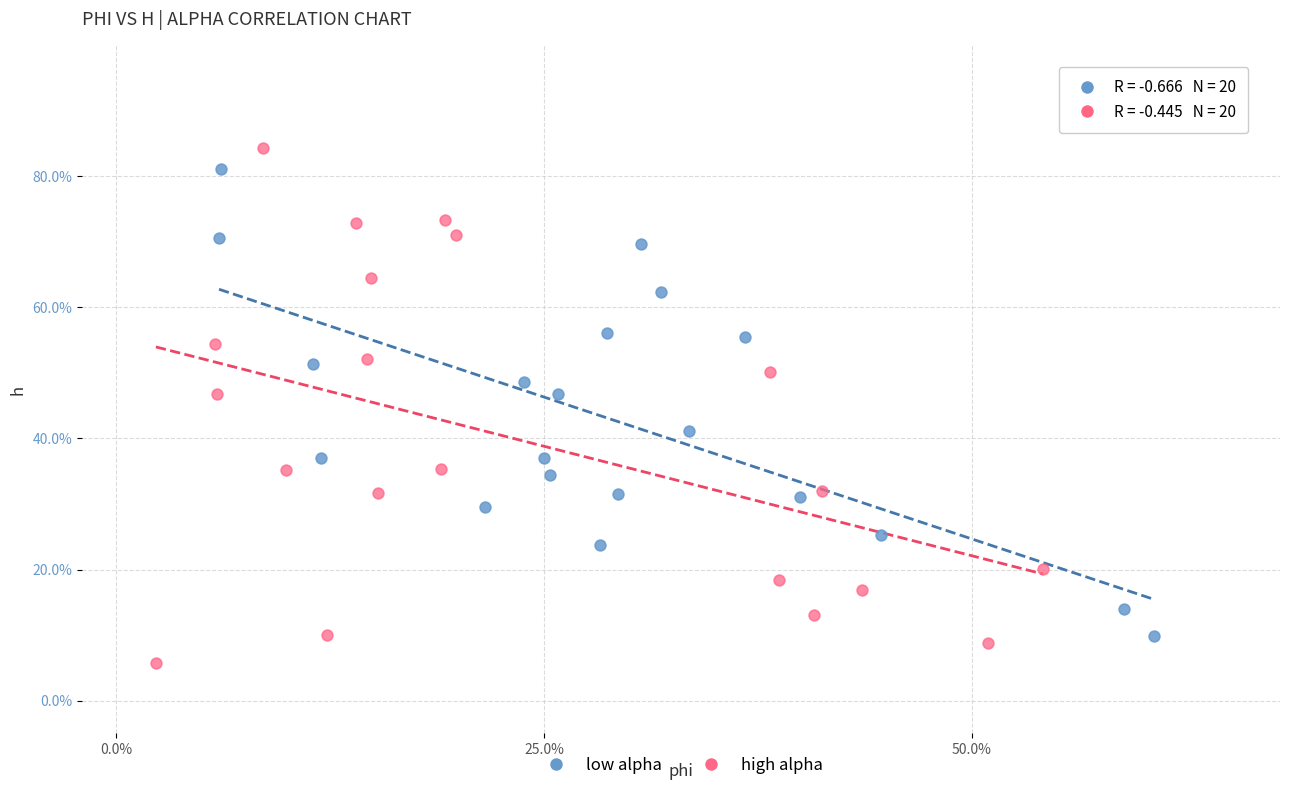

What are all the series names shown in the legend?

low alpha, high alpha